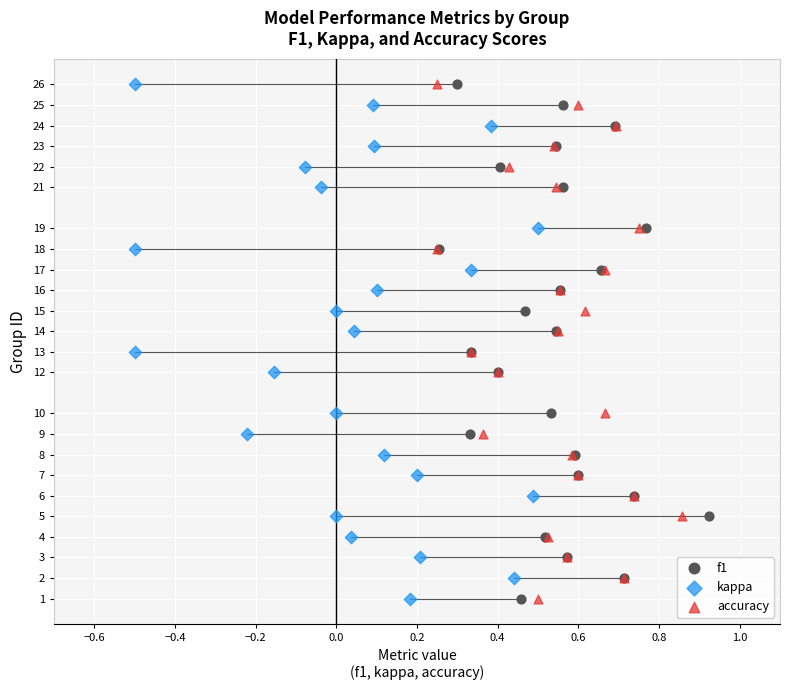

What are all the series names shown in the legend?

f1, kappa, accuracy